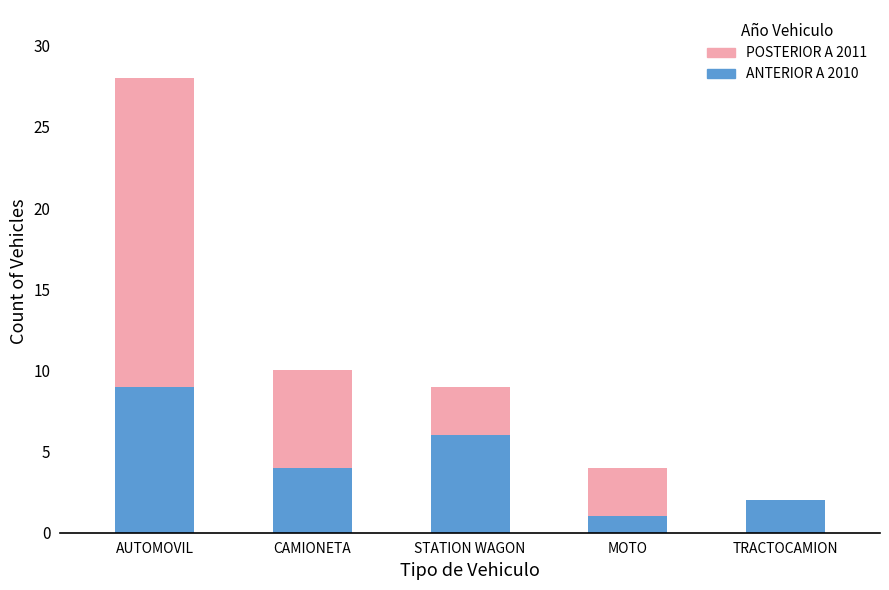

Which category has the highest value in the ANTERIOR A 2010 series?

AUTOMOVIL